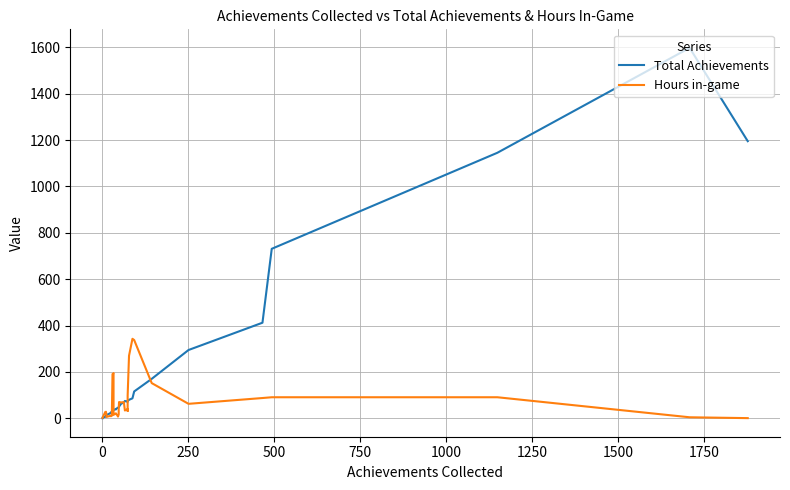

What is the value of the Hours in-game point at the 21st from the left?

7.7